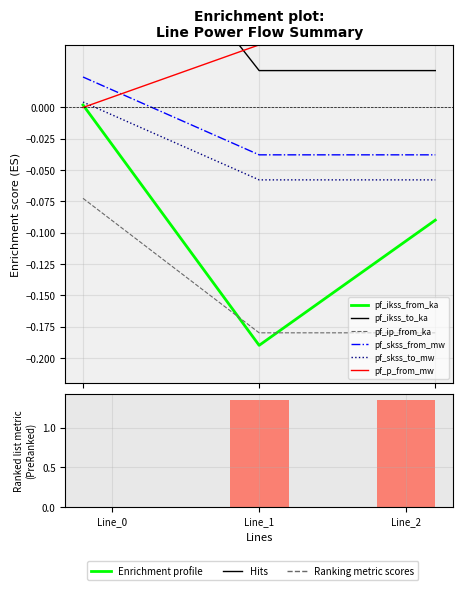

What is the difference between the maximum and minimum values in the pf_ip_from_ka series?

0.1